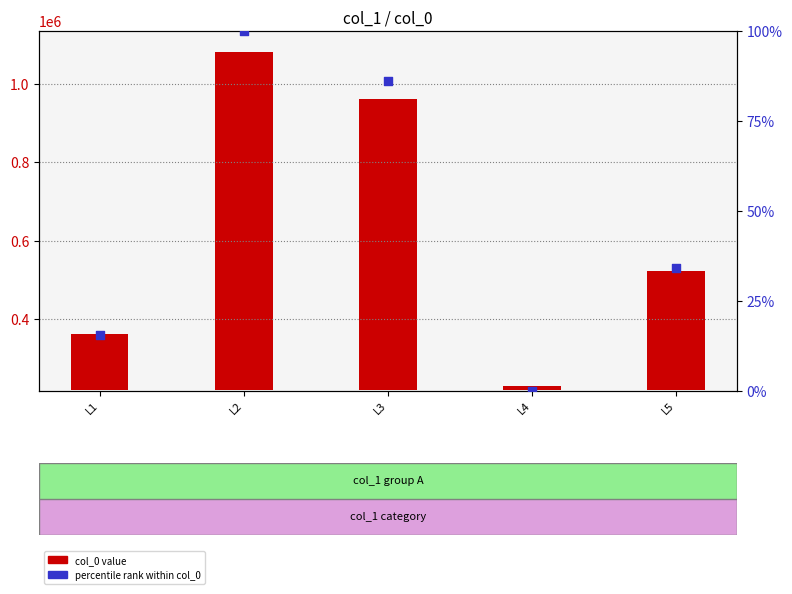

Is the value of col_0 value at L2 greater than the value of percentile rank within col_0 at L3?

Yes